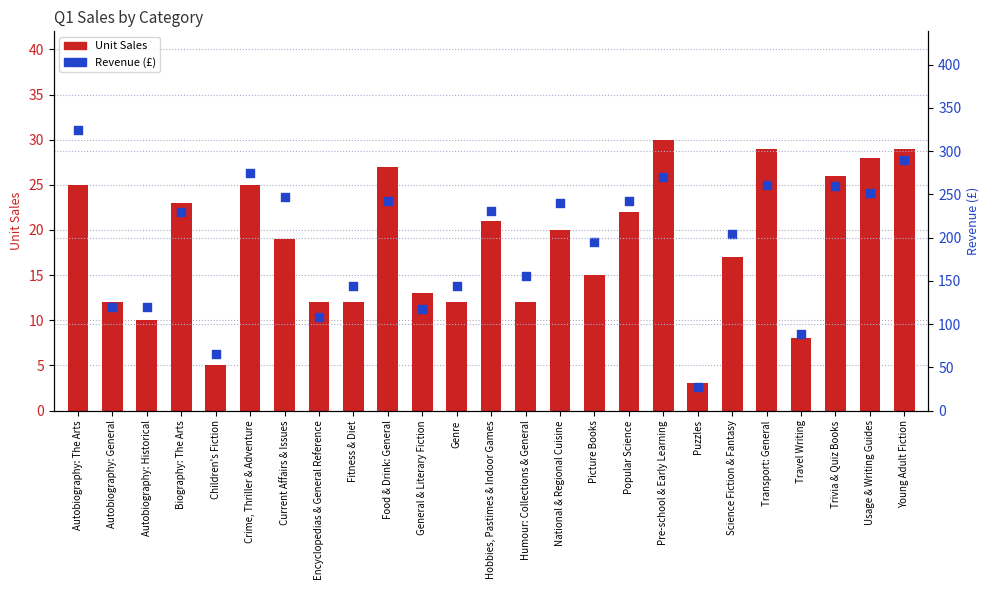

At how many categories does at least one series exceed 176?

15